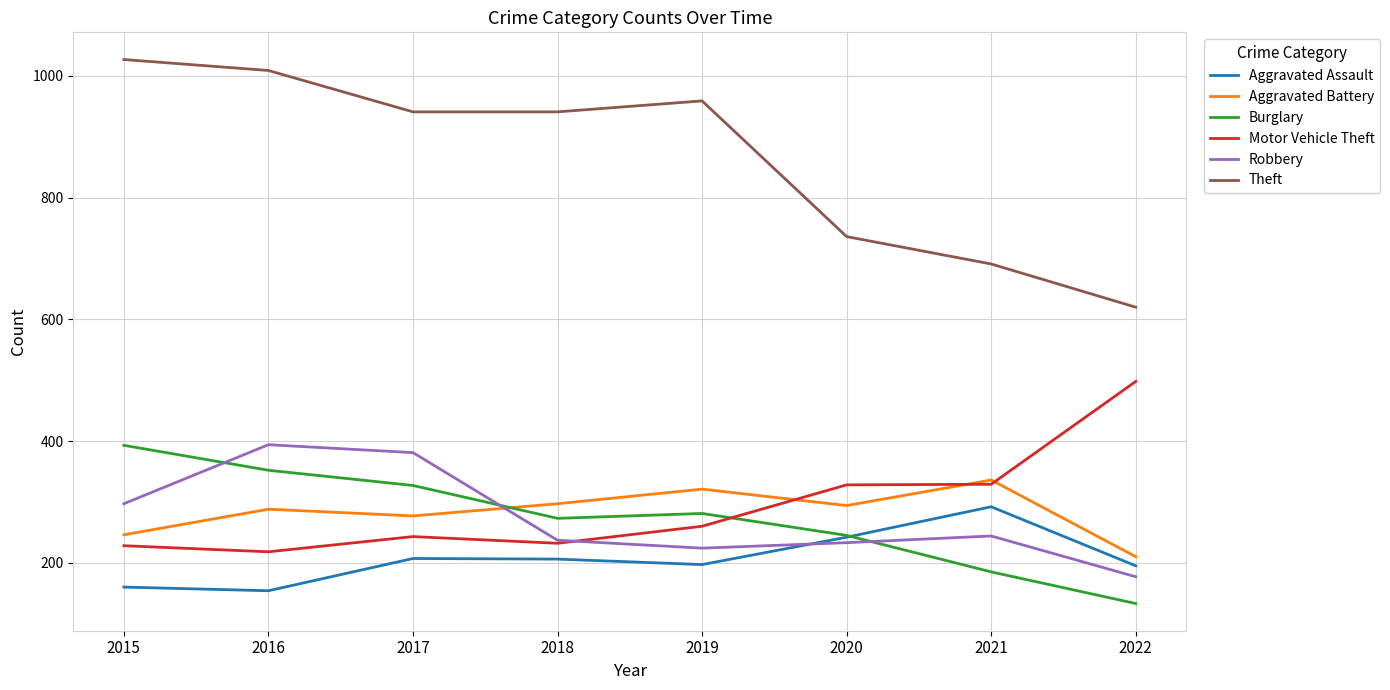

What is the difference between the maximum and minimum values in the Aggravated Battery series?

126